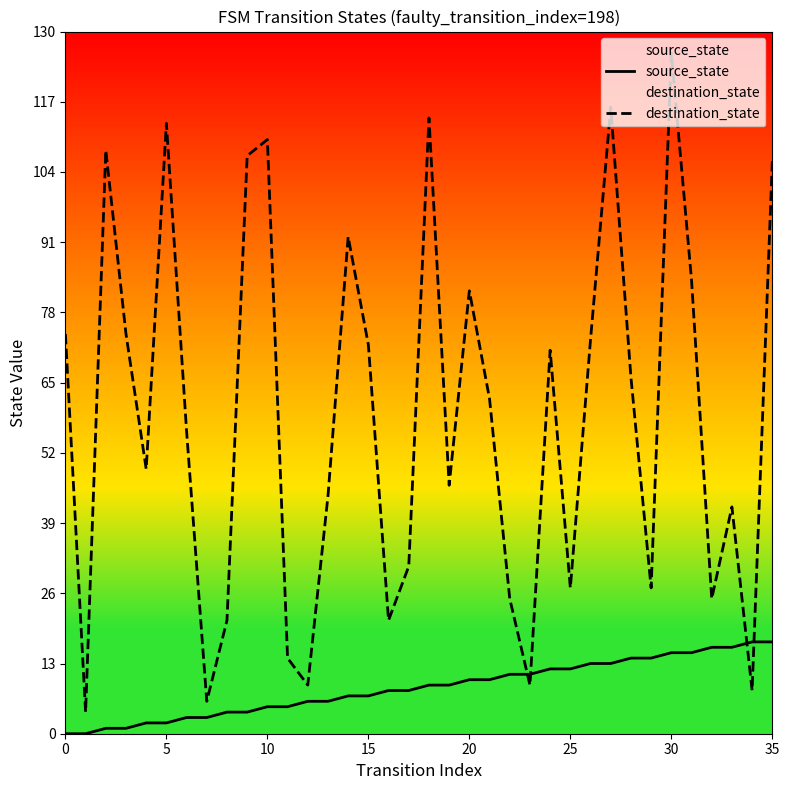

Reading left to right, list all the values displayed in this chart.

source_state: 0	0	1	1	2	2	3	3	4	4	5	5	6	6	7	7	8	8	9	9	10	10	11	11	12	12	13	13	14	14	15	15	16	16	17	17
destination_state: 74	4	108	74	49	113	56	6	21	107	110	14	9	44	92	72	21	31	114	46	82	62	25	9	71	27	73	116	66	27	126	84	25	42	8	106